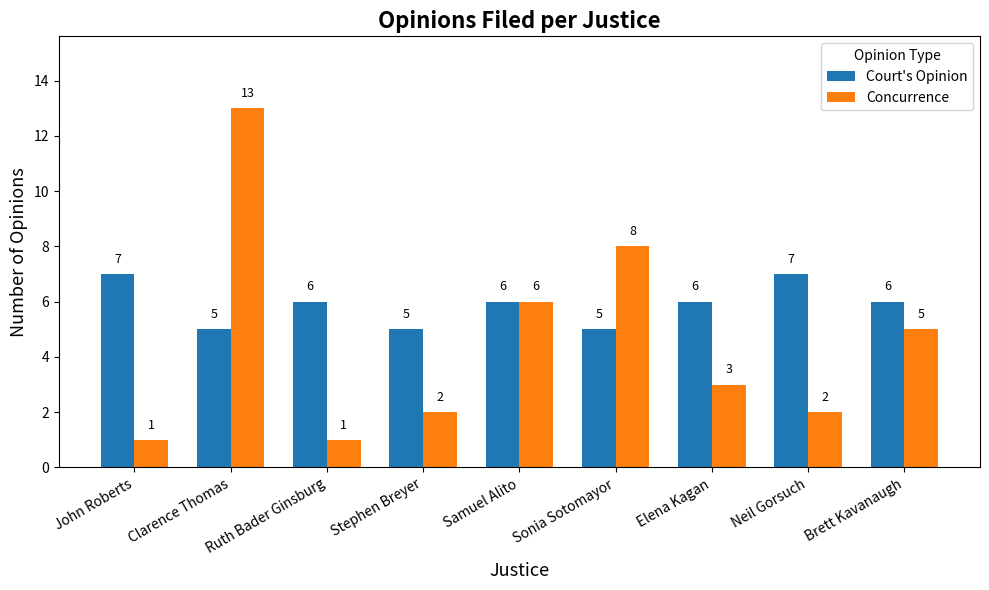

What is the spread (max minus min) of values at Neil Gorsuch?

5